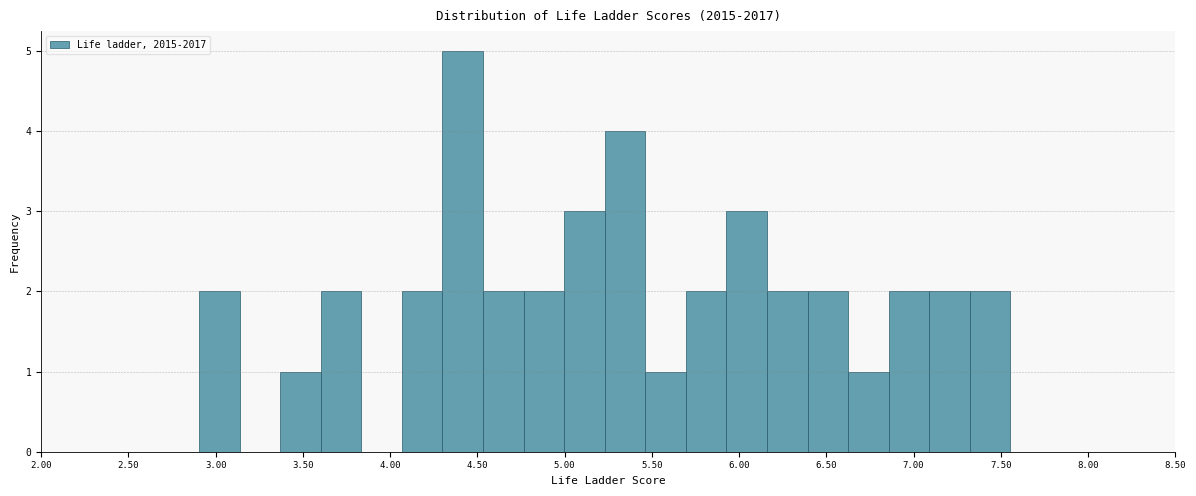

Reading left to right, transcribe this chart: for each bar, give the range it covers on the x-axis and its height. Neither the bar edges nor the heights are printed on the chart, so give them approximately, as read against the axes.

2.90 to 3.15: 2
3.15 to 3.35: 0
3.35 to 3.60: 1
3.60 to 3.85: 2
3.85 to 4.05: 0
4.05 to 4.30: 2
4.30 to 4.55: 5
4.55 to 4.75: 2
4.75 to 5.00: 2
5.00 to 5.25: 3
5.25 to 5.45: 4
5.45 to 5.70: 1
5.70 to 5.95: 2
5.95 to 6.15: 3
6.15 to 6.40: 2
6.40 to 6.65: 2
6.65 to 6.85: 1
6.85 to 7.10: 2
7.10 to 7.30: 2
7.30 to 7.55: 2